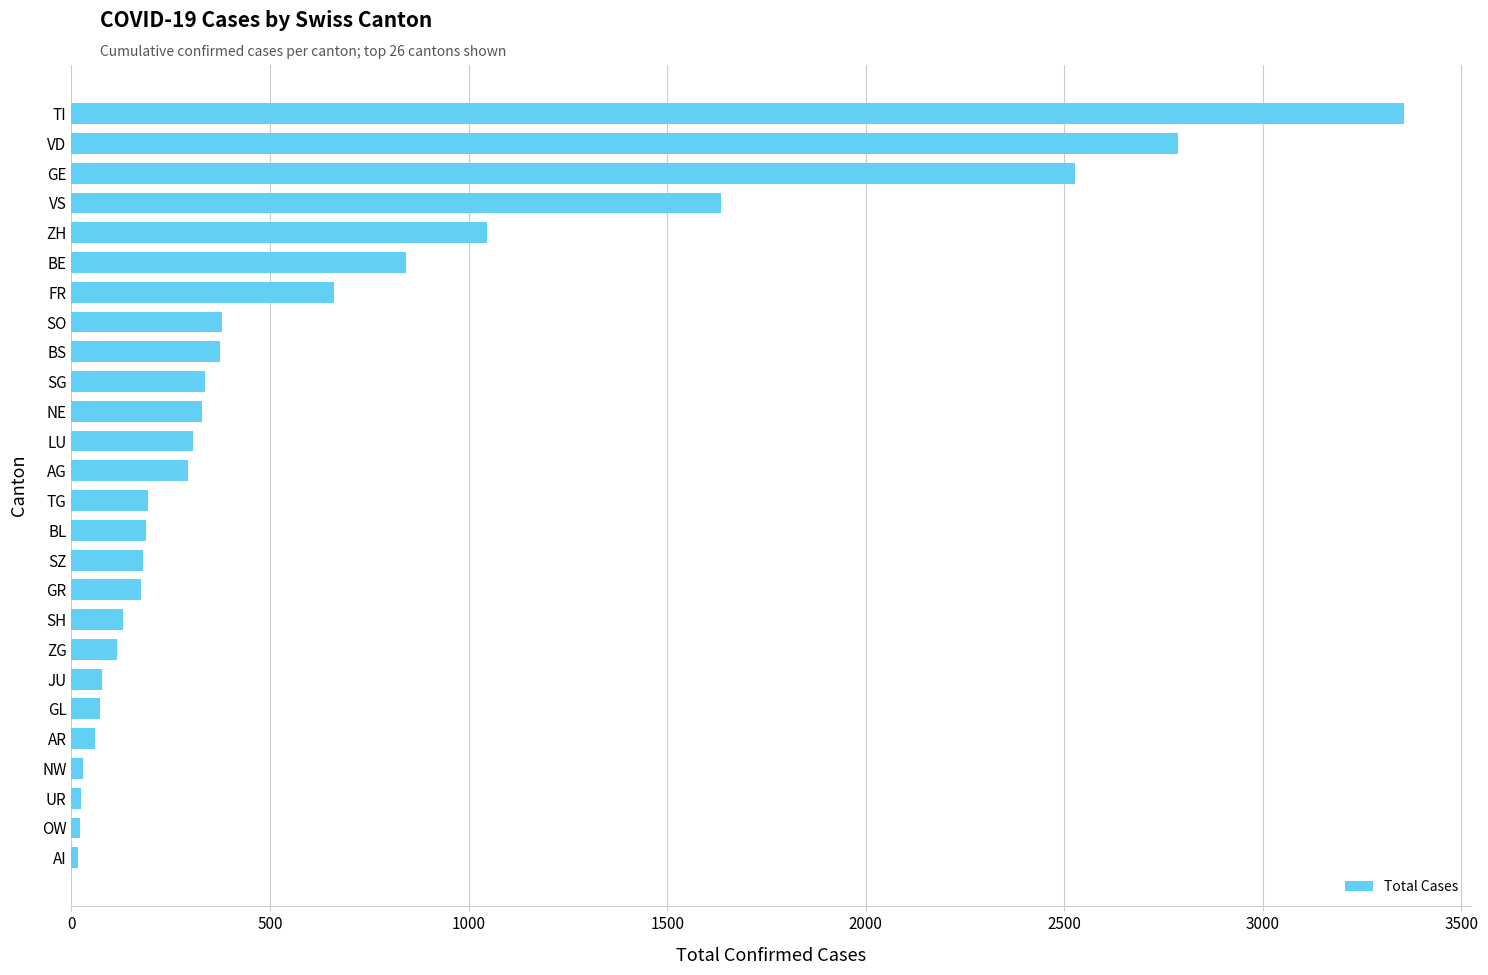

What is the average value?

621